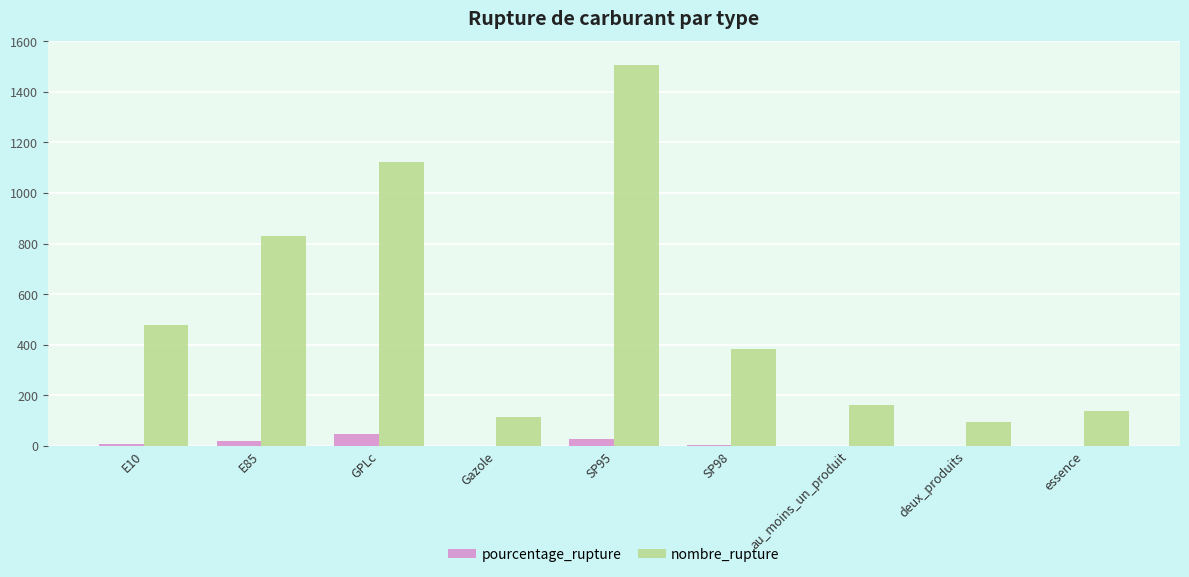

The value of nombre_rupture at essence is 139.0. True or false?

True